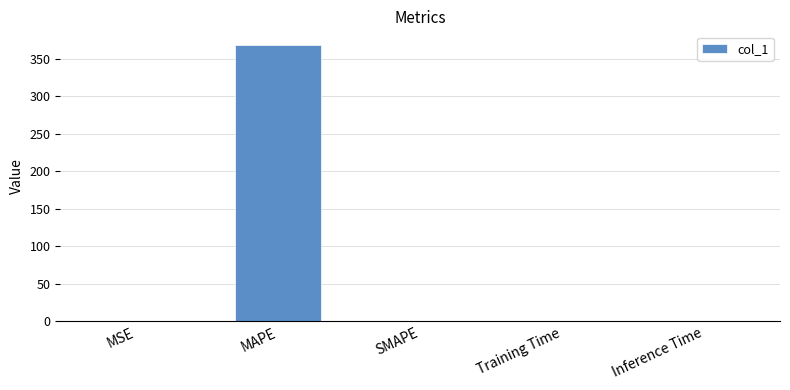

The chart shows a value of 577.9 at MAPE. True or false?

False